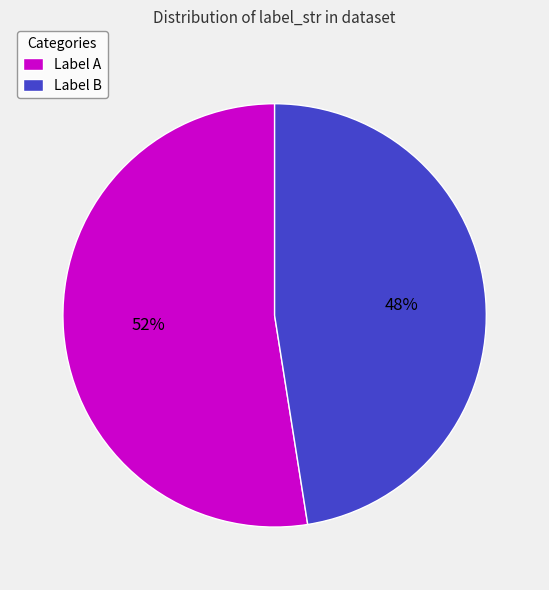

What is the majority slice?

Label A